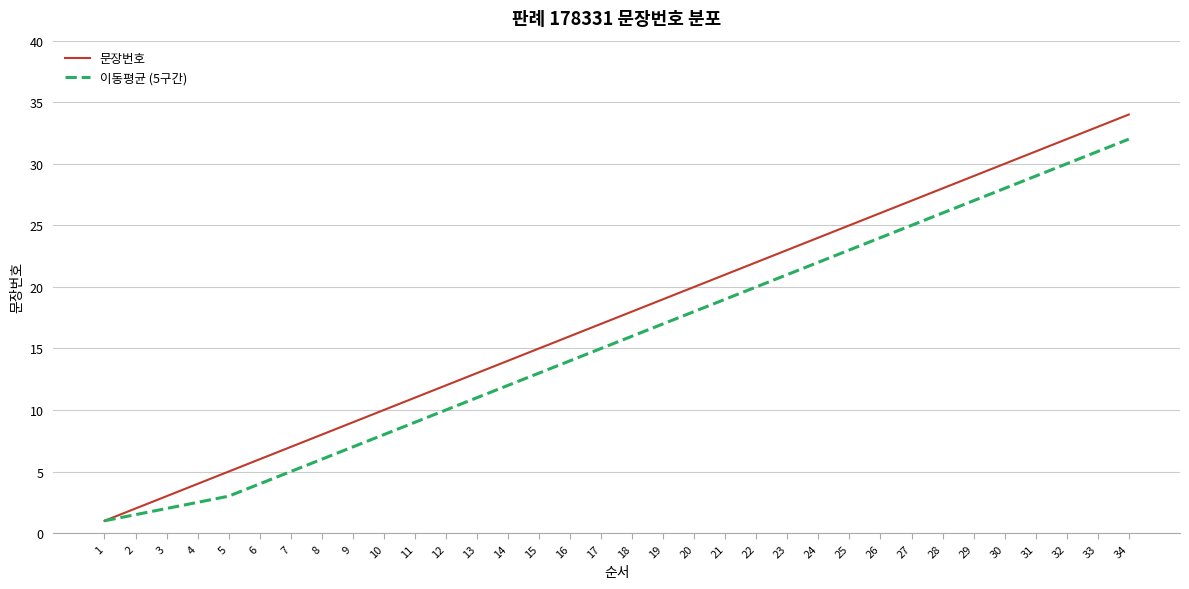

What is the sum of all 이동평균 (5구간) values?

532.0